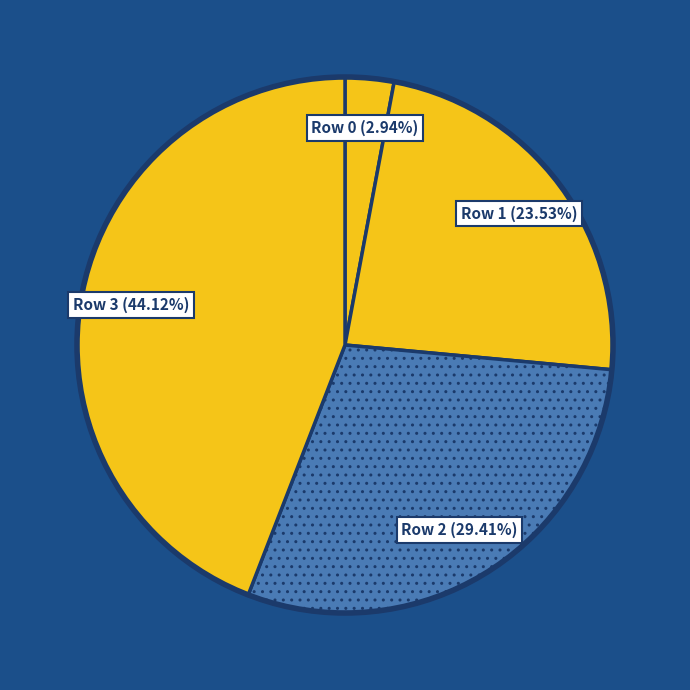

What is the total percentage of Row 2 and Row 1?

52.9%